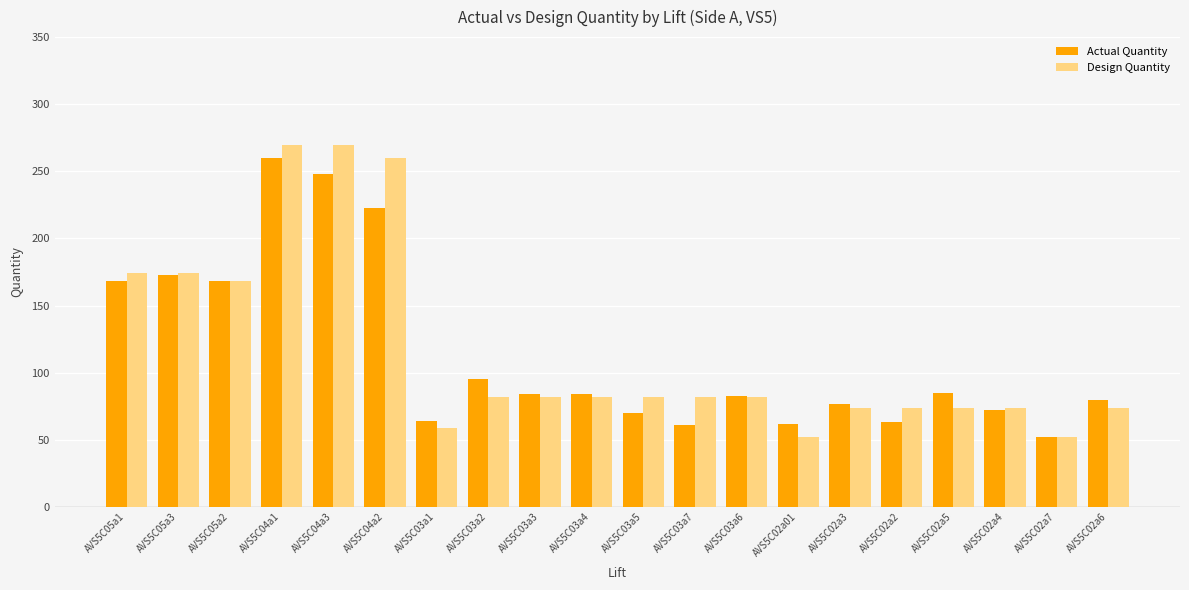

What are all the series names shown in the legend?

Actual Quantity, Design Quantity